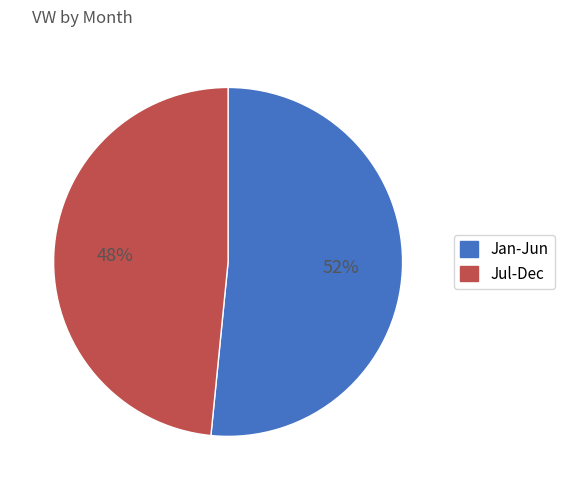

Do Jan-Jun and Jul-Dec together represent more than half of the pie?

Yes